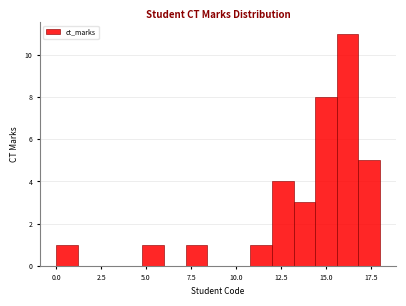

Around what value on the x-axis is the tallest bar? Give the approximate position of its centre, as read against the axis.

16.0